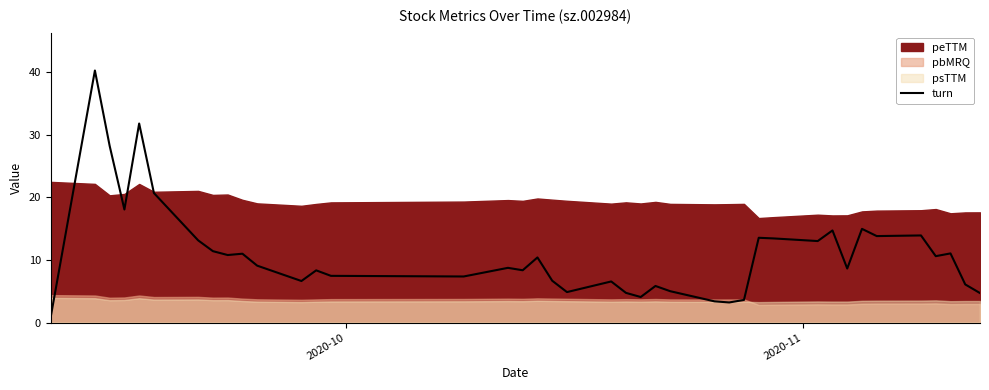

What is the sum of all values?

439.7